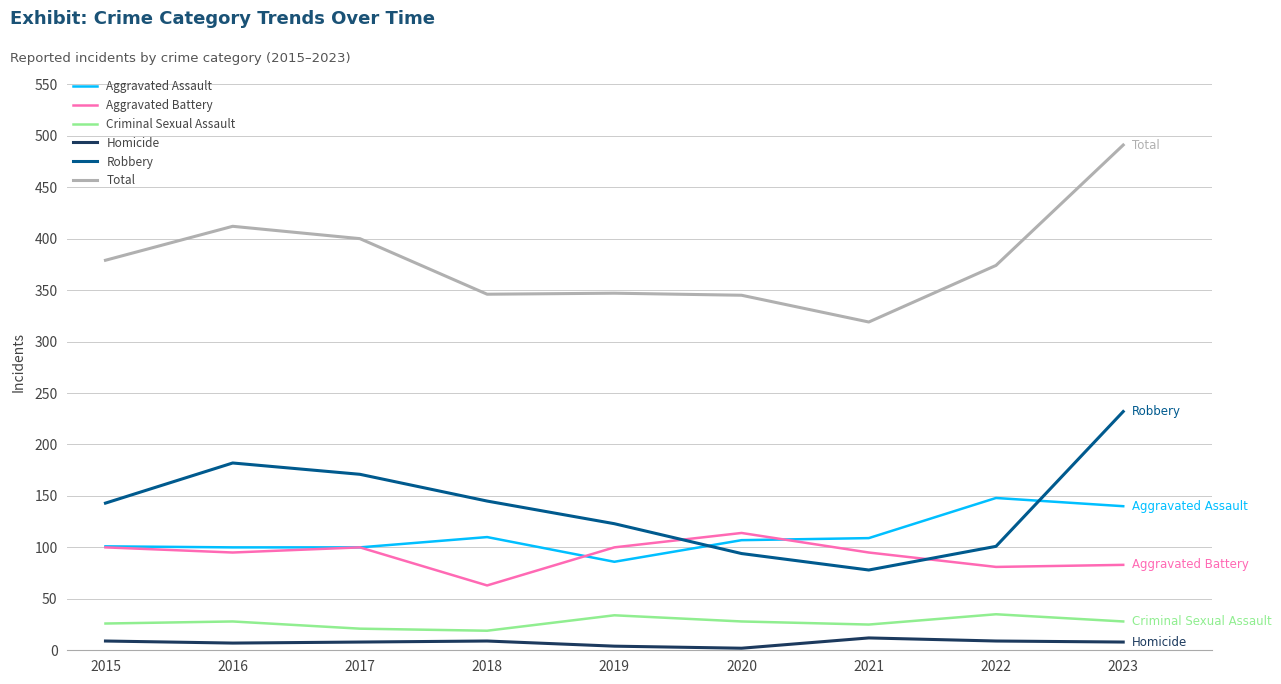

Read the Total value at 2017, to the nearest 10.

400